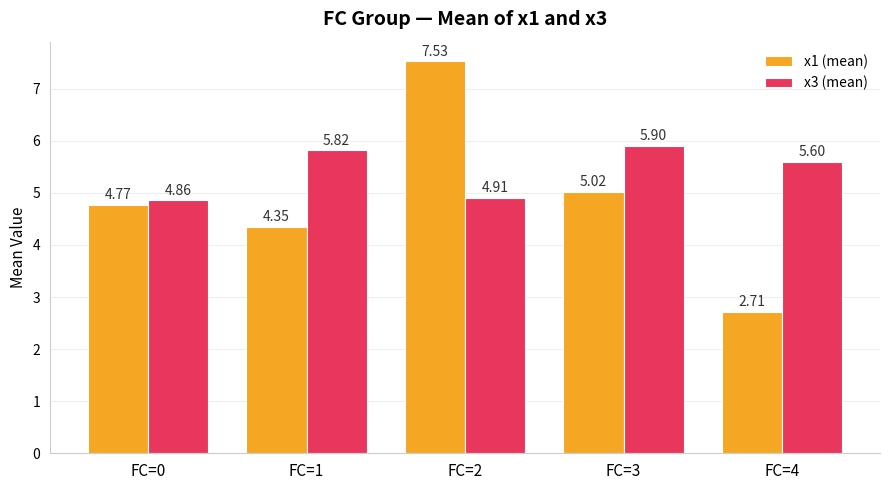

What are all the series names shown in the legend?

x1 (mean), x3 (mean)